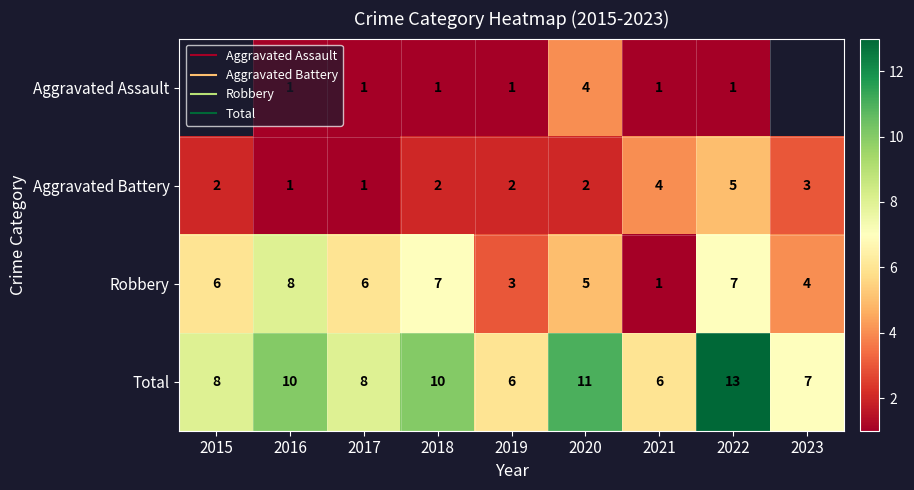

What is the sum of all Robbery values?

47.0